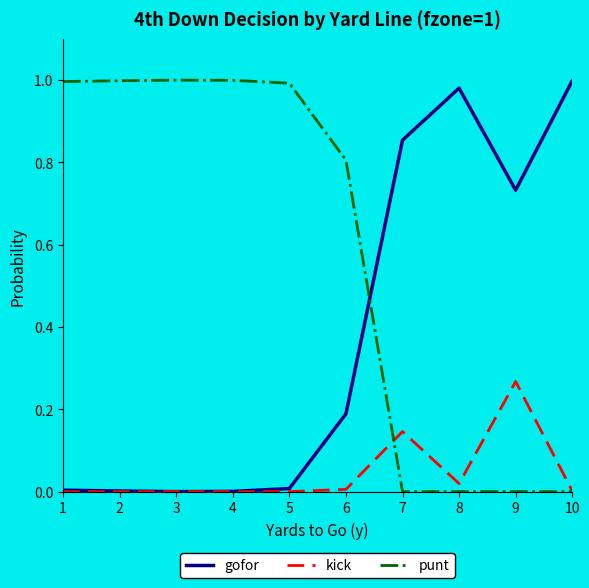

The kick series shows 0.2 at 2. True or false?

False